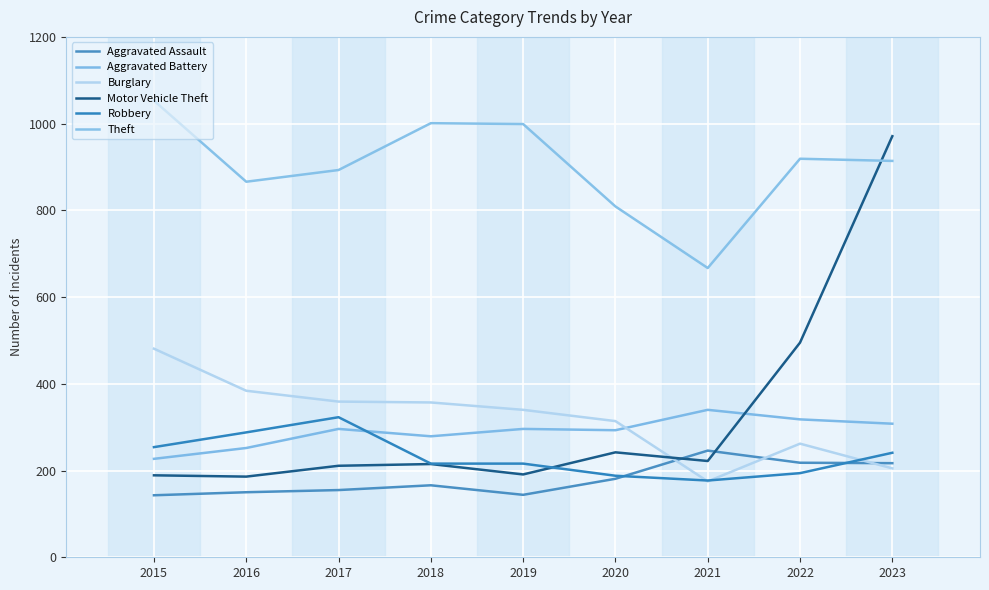

Read the Aggravated Battery value at 2021, to the nearest 5.

340